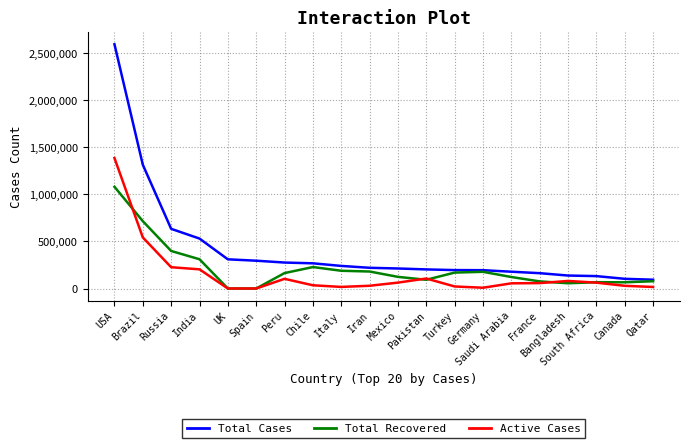

List the series in order of their peak value, highest first.

Total Cases, Active Cases, Total Recovered